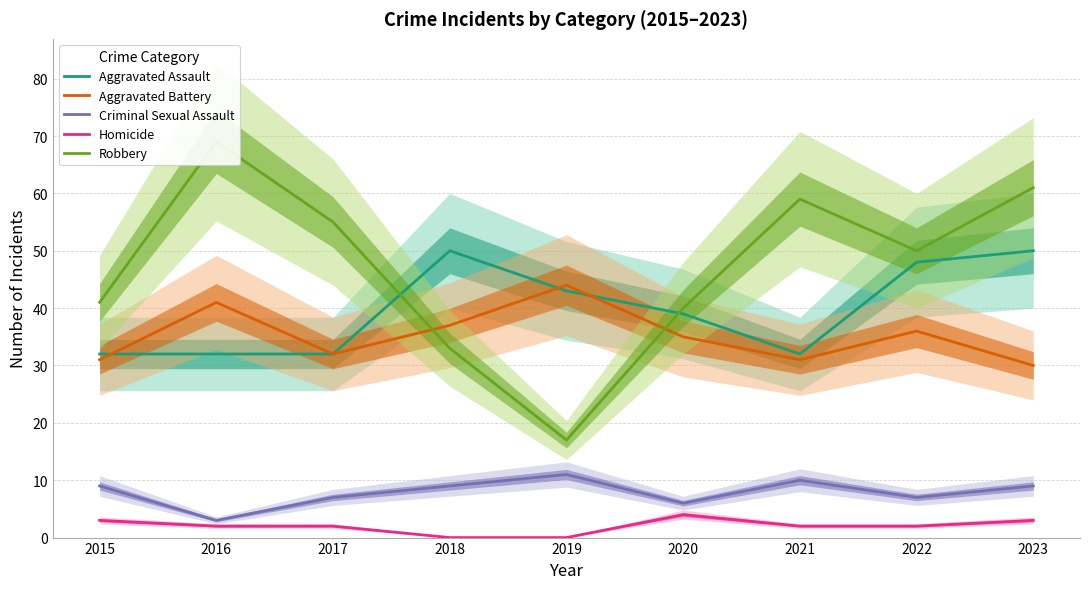

Count the Aggravated Assault values in the range 32 to 48.

7